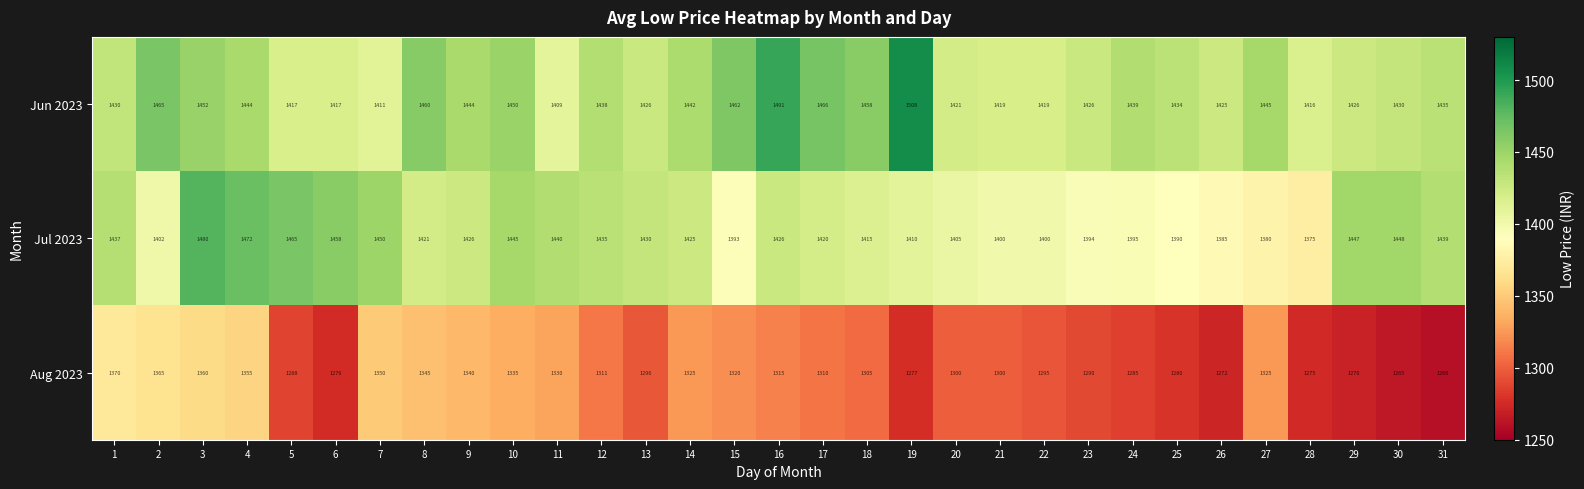

What is the minimum value shown in the chart?

1260